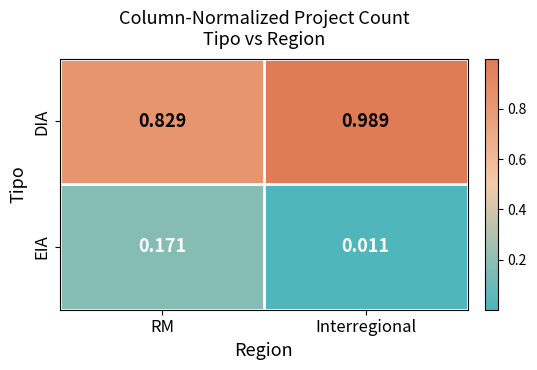

Which label corresponds to the smallest value in the chart?

Interregional